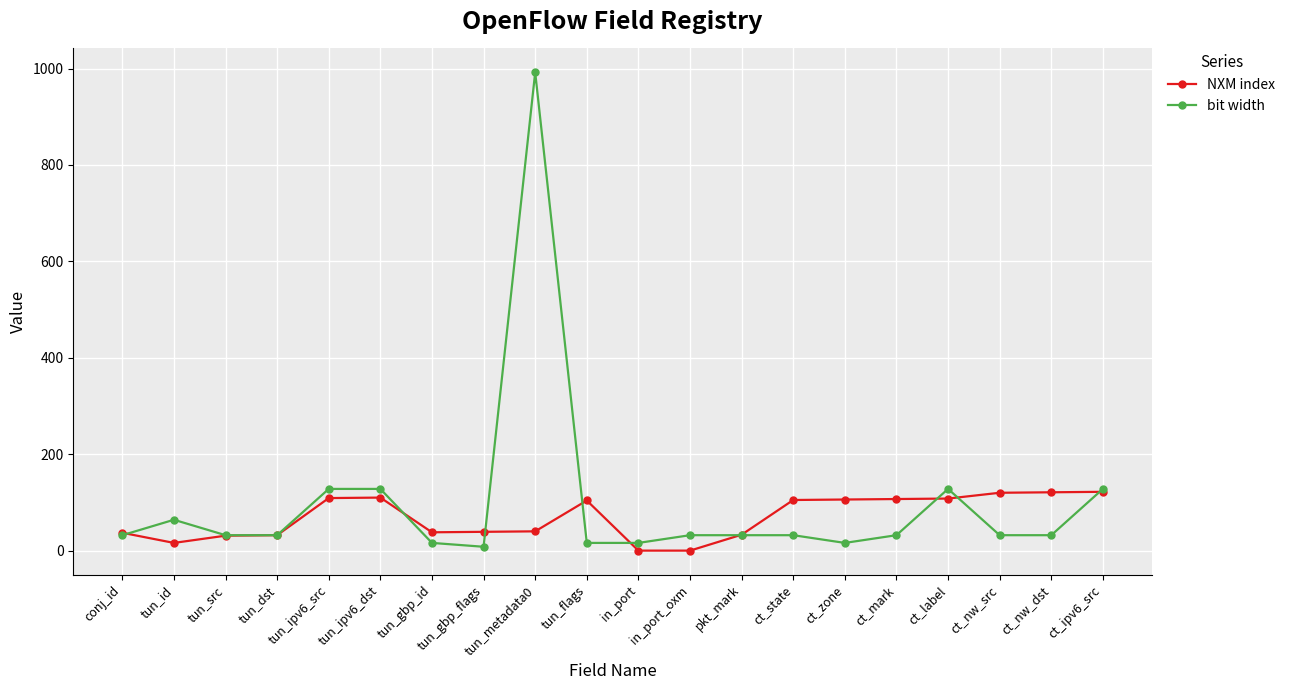

List the series in order of their overall mean, highest first.

bit width, NXM index